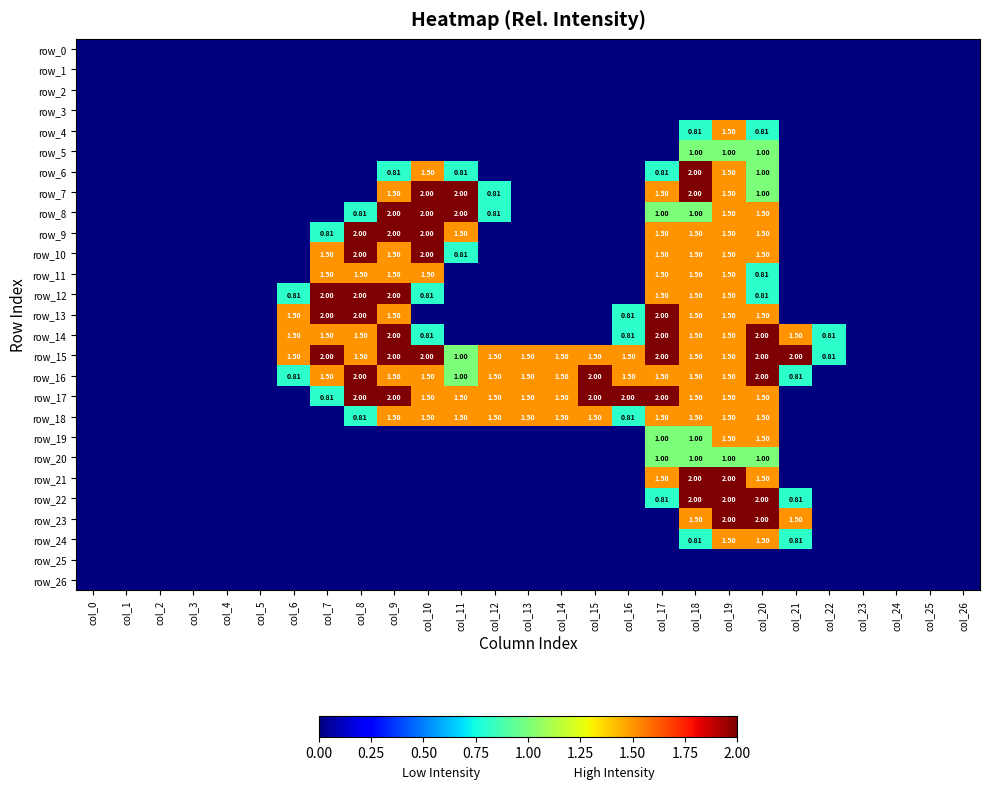

Which category has the lowest value across all series?

col_0